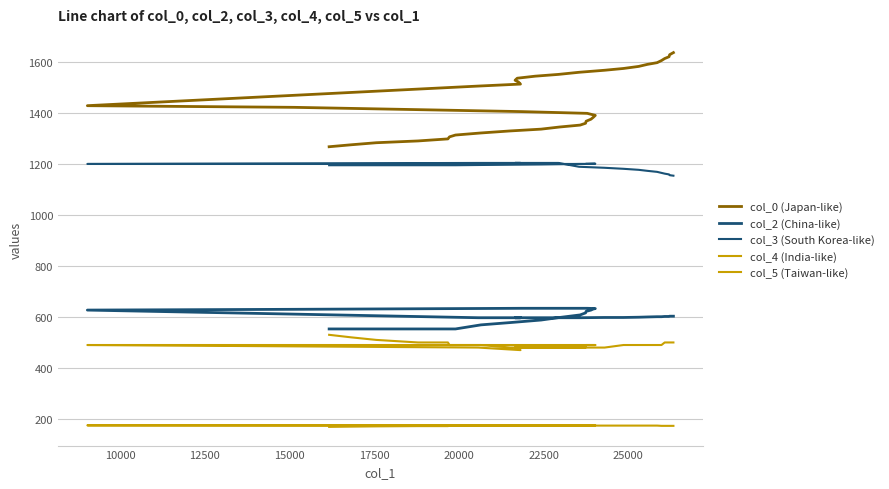

Which series has the largest total across all categories?

col_0 (Japan-like)